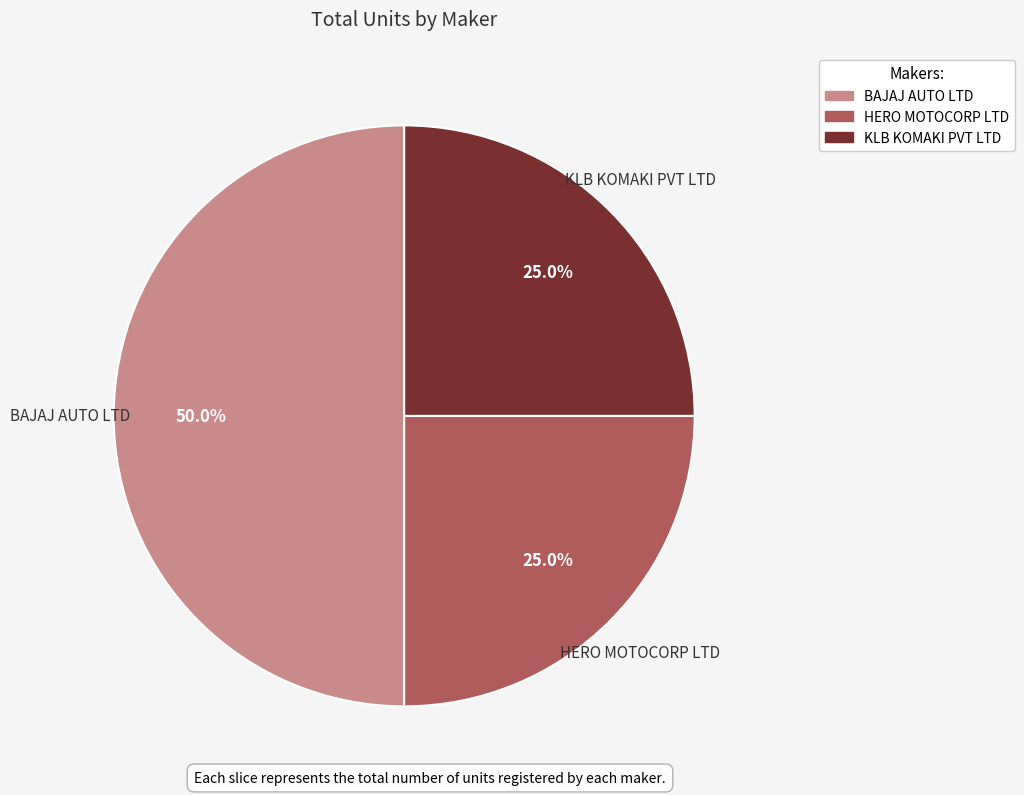

Combined, what portion of the pie is HERO MOTOCORP LTD and KLB KOMAKI PVT LTD?

50.0%